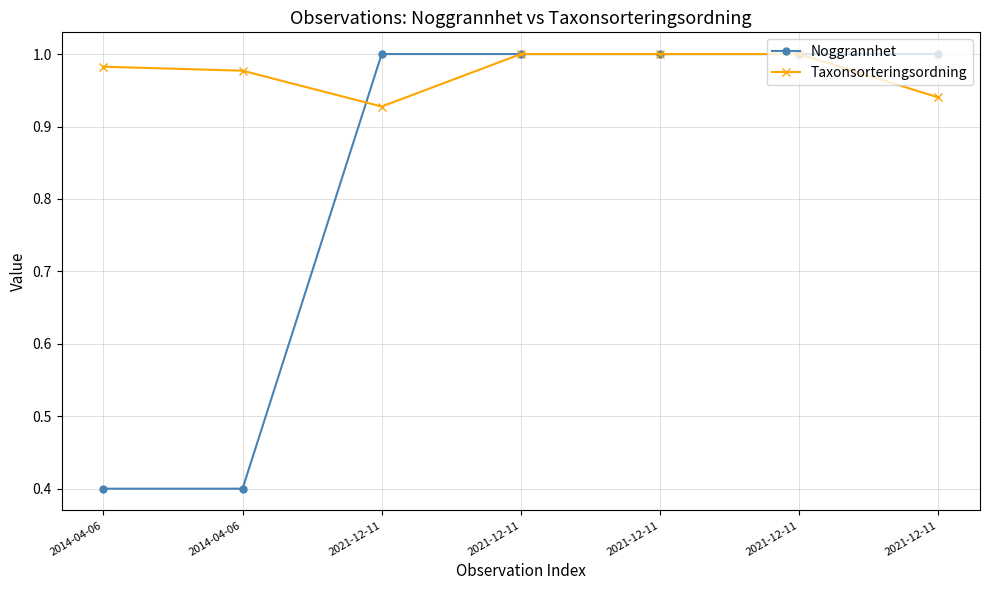

What are all the series names shown in the legend?

Noggrannhet, Taxonsorteringsordning